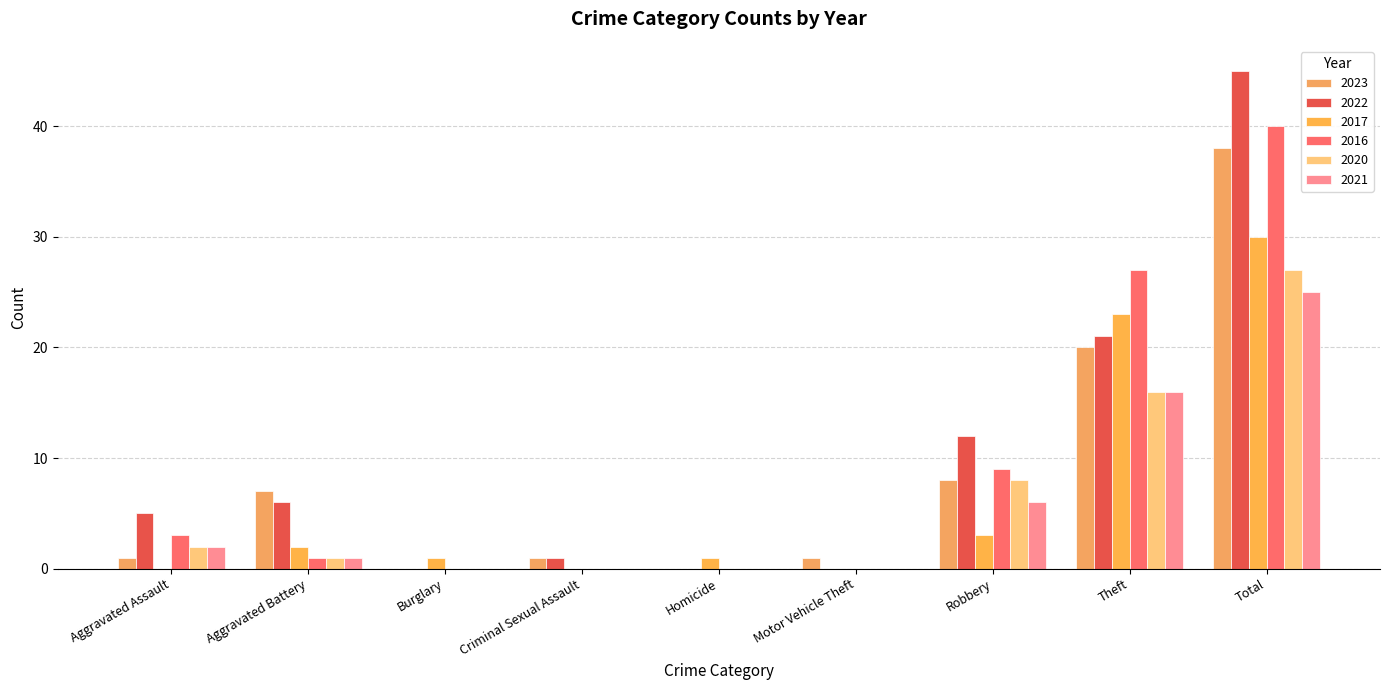

Which series changed the most between Motor Vehicle Theft and Robbery?

2022